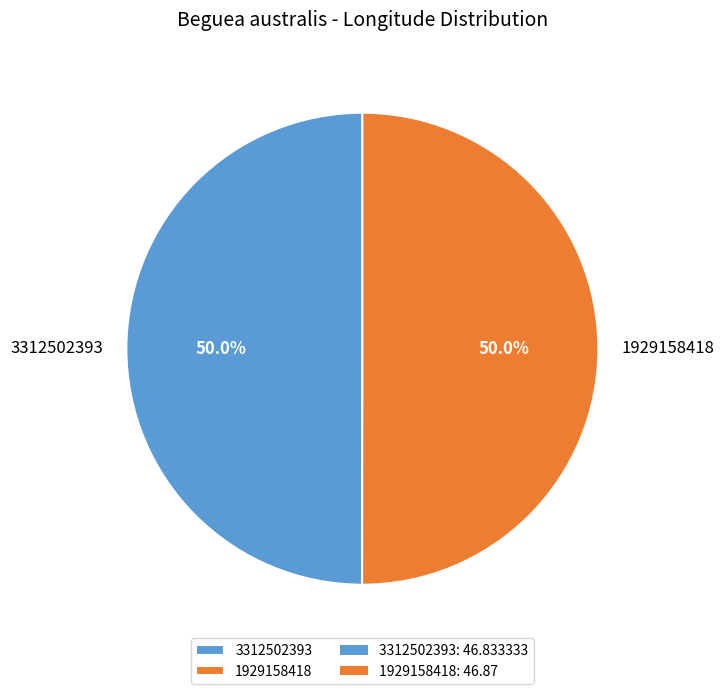

What is the ratio of the value at 3312502393 to the value at 1929158418?

1.0